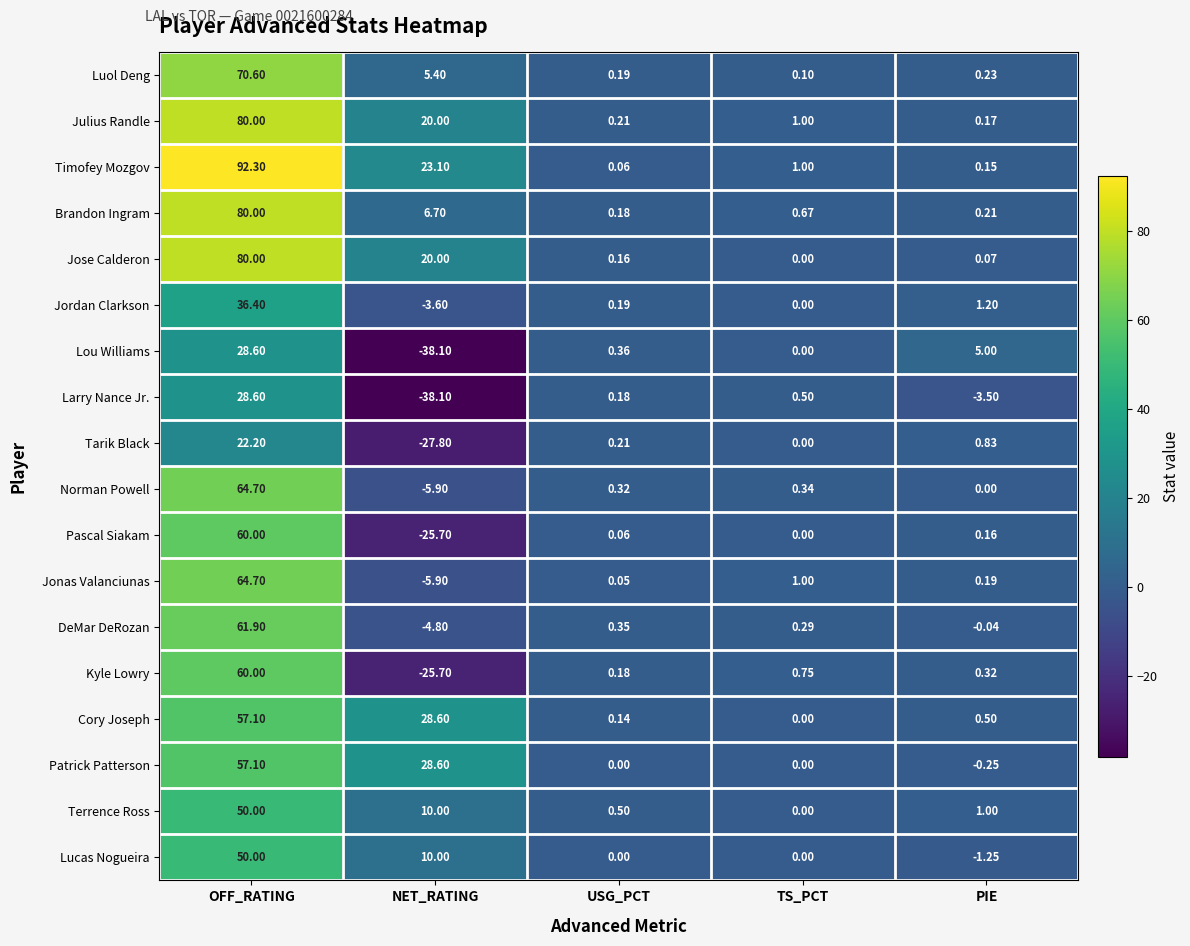

At which label is Jordan Clarkson closest to 16?

PIE